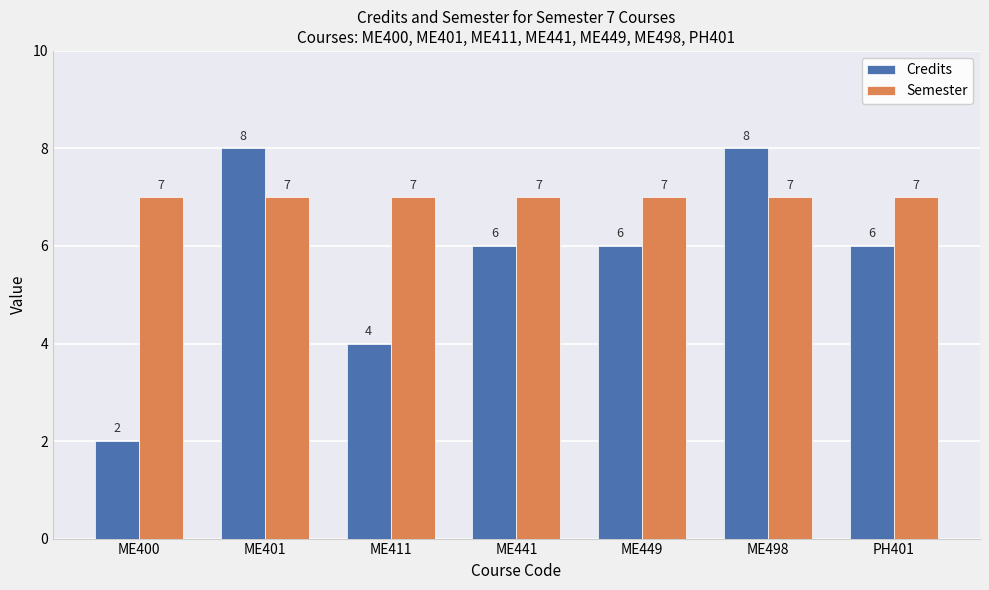

Rank the series at PH401 from lowest to highest value.

Credits, Semester